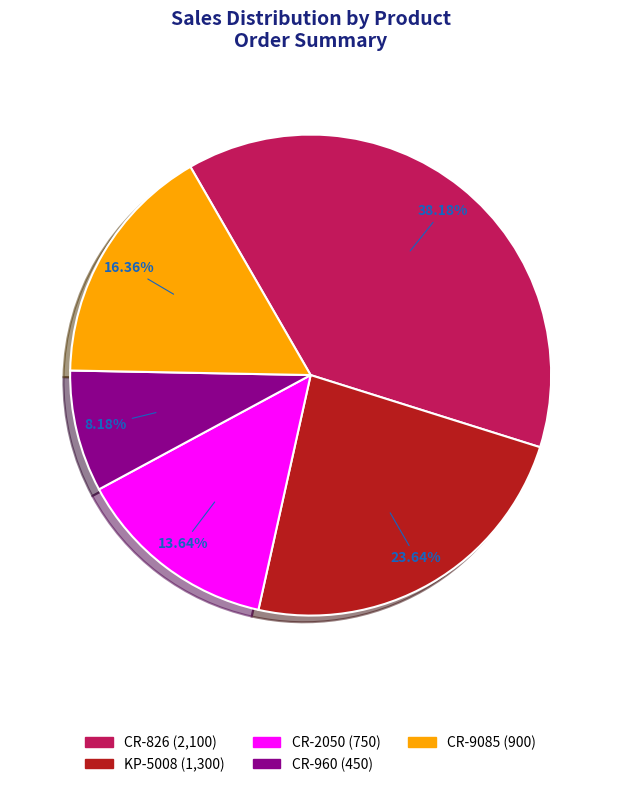

To the nearest percent, what is the difference between the CR-960 and KP-5008 slice percentages?

15%